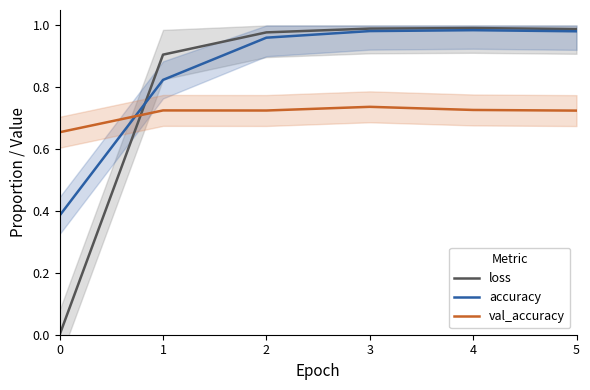

Reading left to right, extract all data points from this chart.

loss: 0=0.0	1=0.9	2=1.0	3=1.0	4=1.0	5=1.0
accuracy: 0=0.4	1=0.8	2=1.0	3=1.0	4=1.0	5=1.0
val_accuracy: 0=0.7	1=0.7	2=0.7	3=0.7	4=0.7	5=0.7